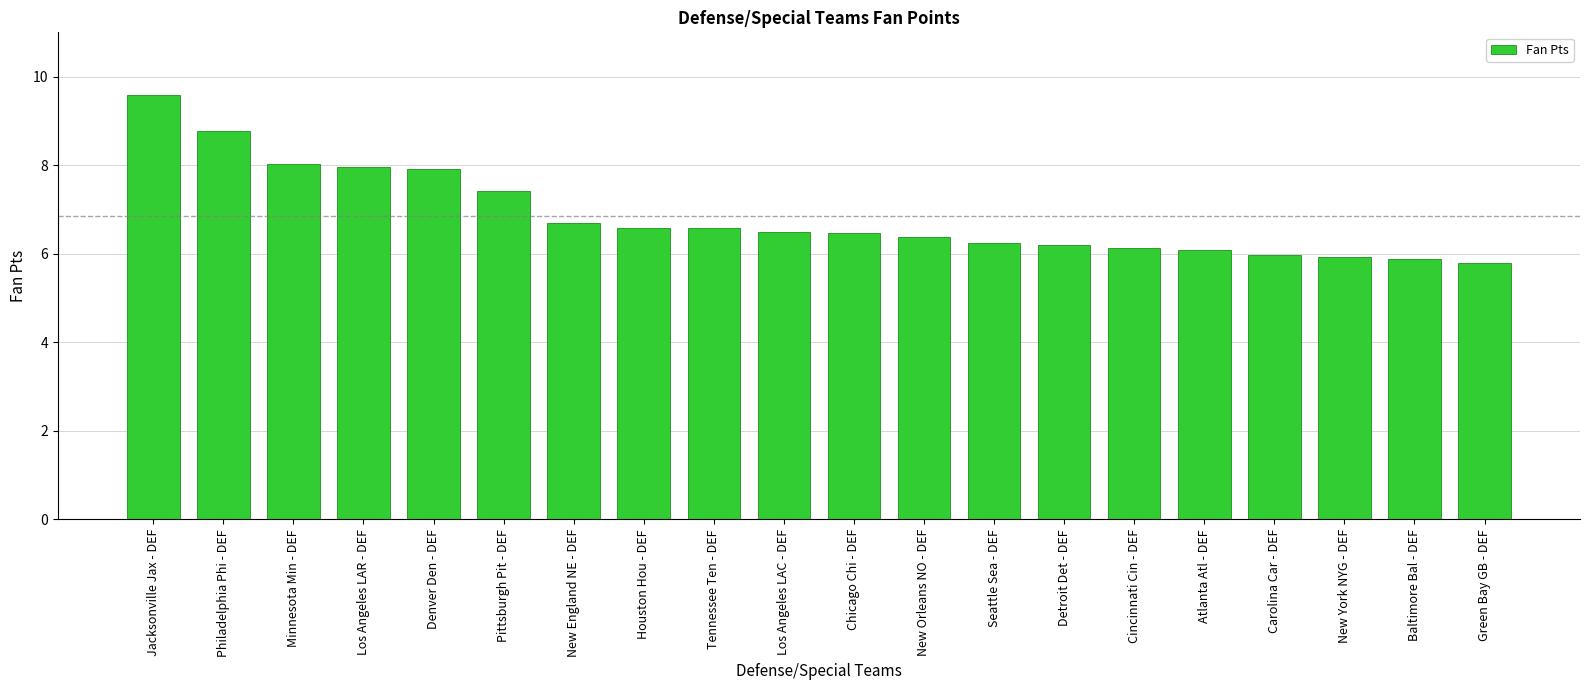

True or false: the data shows 7.9 at Denver Den - DEF.

True